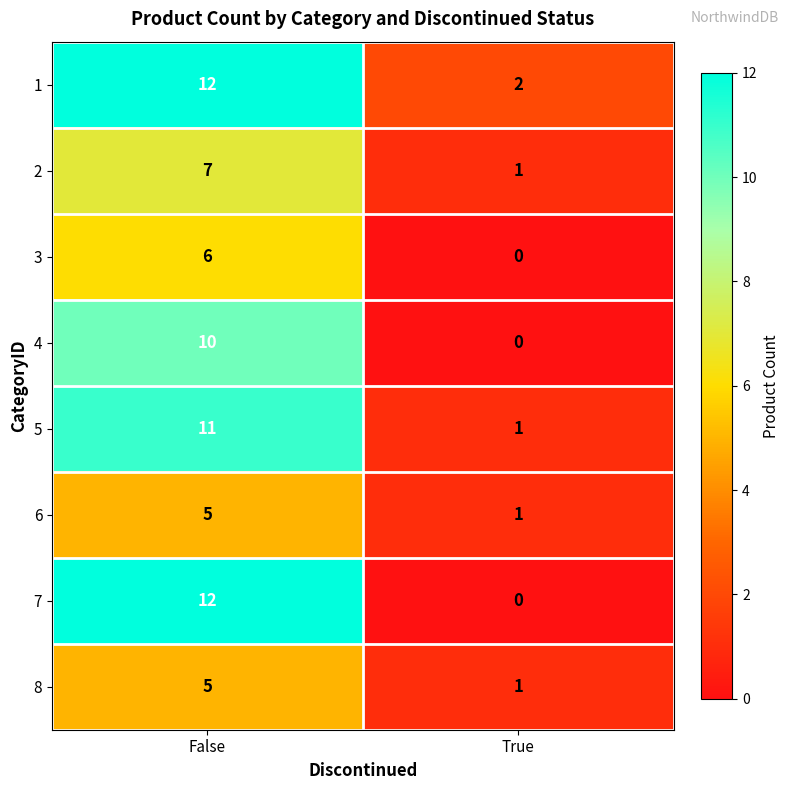

Which label corresponds to the smallest value in the chart?

True